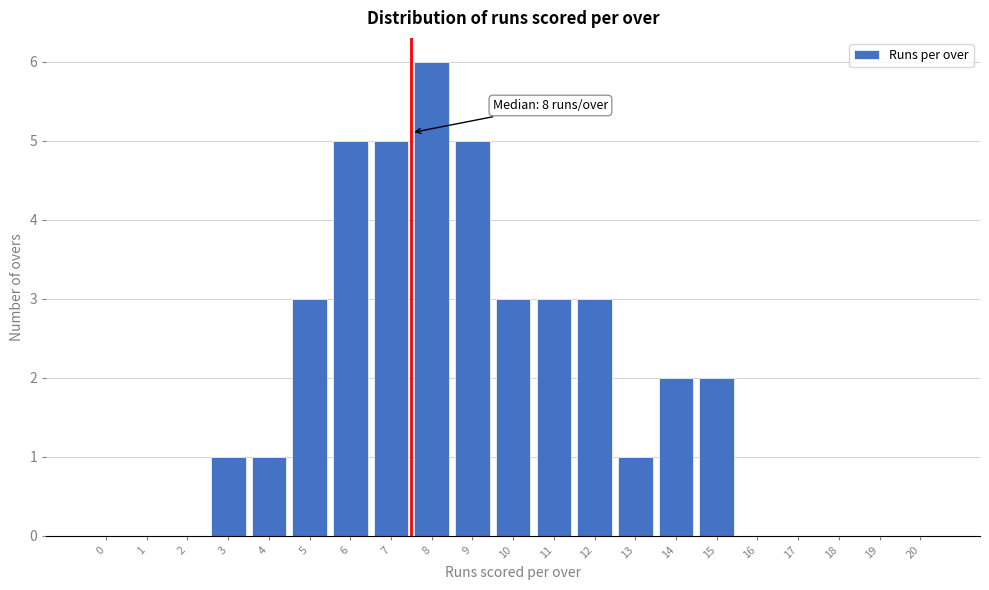

Reading right to left, transcribe all the data shown in this chart.

20=0	19=0	18=0	17=0	16=0	15=2	14=2	13=1	12=3	11=3	10=3	9=5	8=6	7=5	6=5	5=3	4=1	3=1	2=0	1=0	0=0